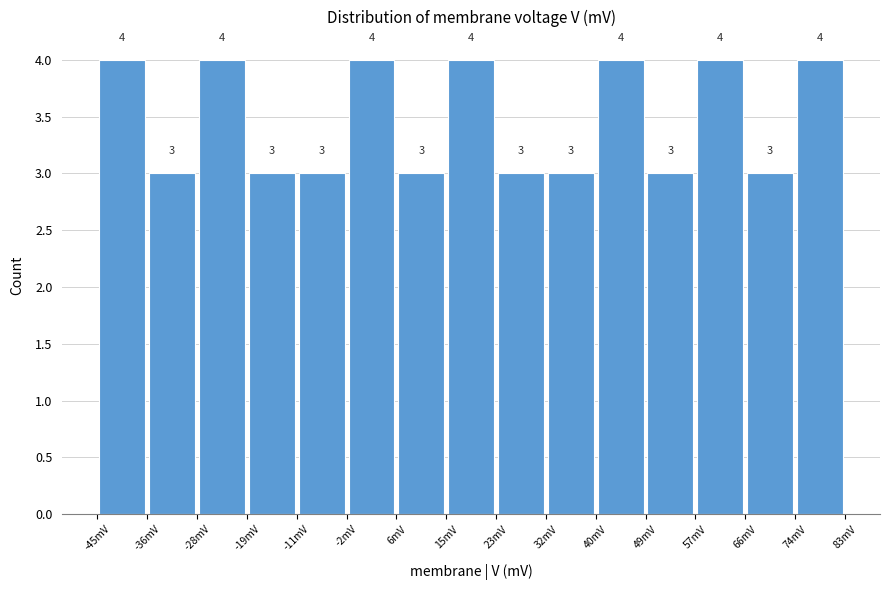

Reading left to right, list every bar in this chart as the range it spans on the x-axis followed by its height. The bar edges are not printed on the chart, so give them approximately, as read against the axis.

-45 to -36: 4
-36 to -28: 3
-28 to -19: 4
-19 to -11: 3
-11 to -2: 3
-2 to 6: 4
6 to 15: 3
15 to 23: 4
23 to 32: 3
32 to 40: 3
40 to 49: 4
49 to 57: 3
57 to 66: 4
66 to 74: 3
74 to 83: 4